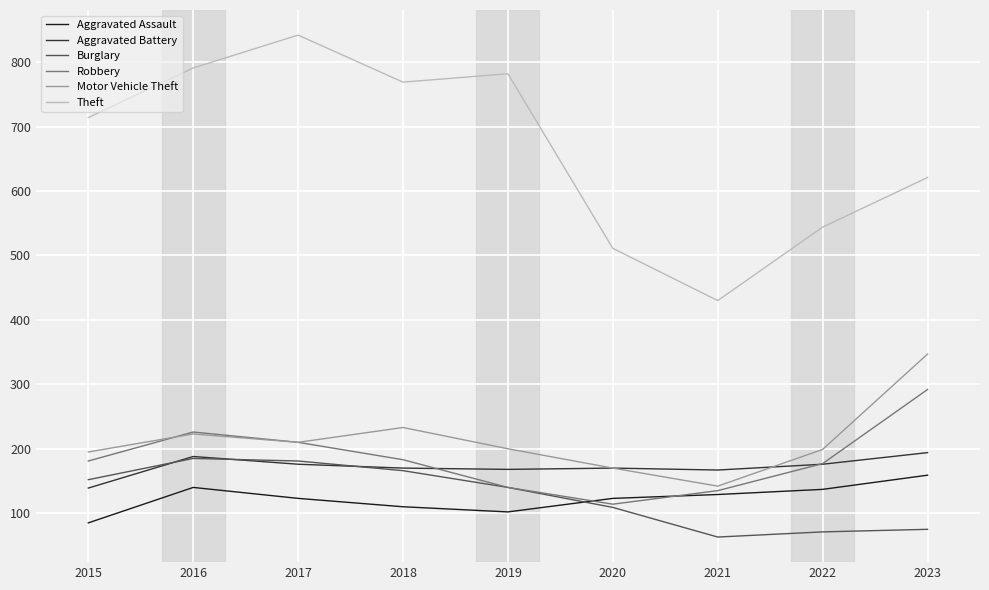

Is it true that Theft equals 791 at 2016?

True